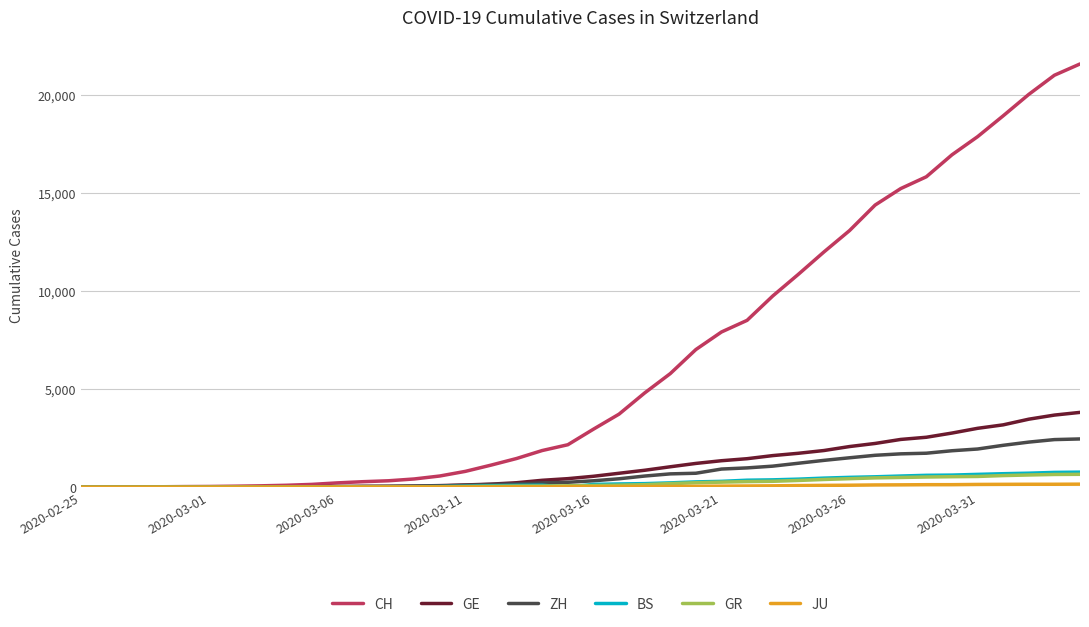

What is the greatest value displayed?

21593